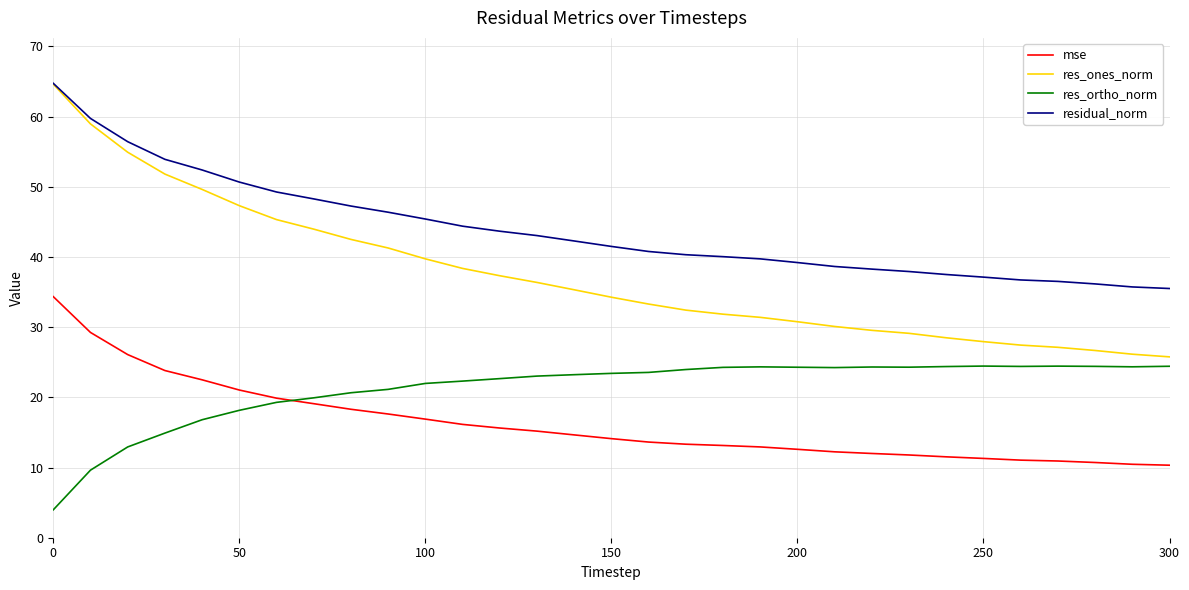

Rank the series by their average value, from highest to lowest.

residual_norm, res_ones_norm, res_ortho_norm, mse